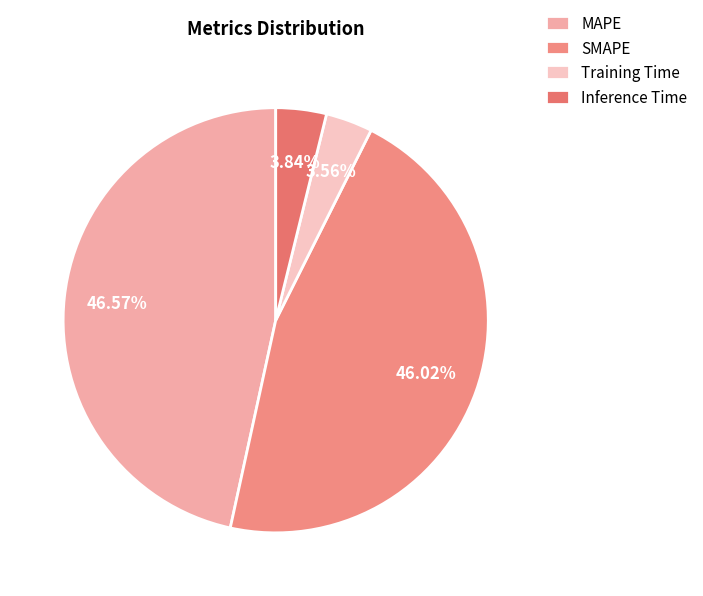

Do MAPE and Inference Time together represent more than half of the pie?

Yes